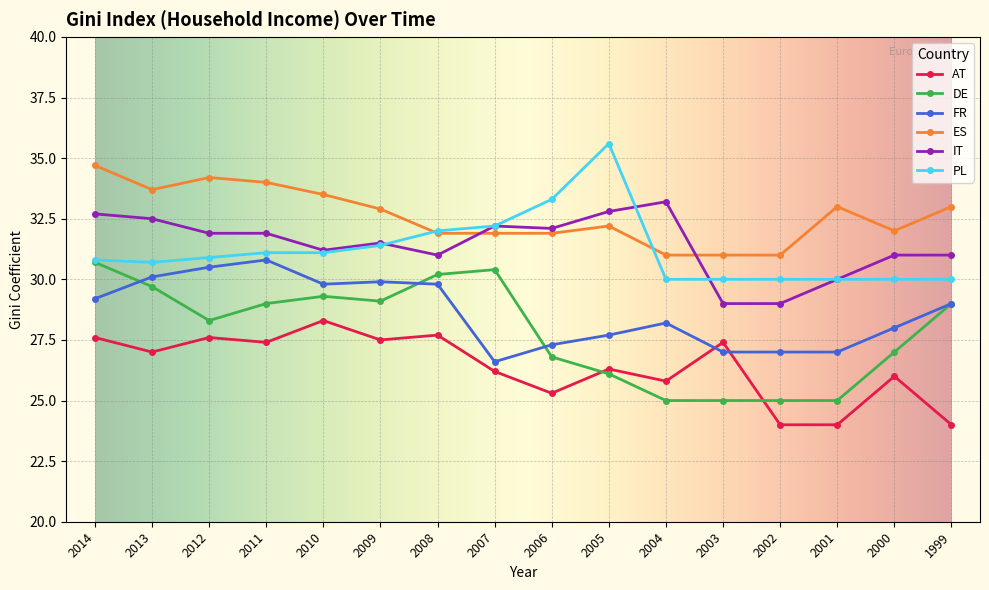

Read the IT value at 2000.

31.0